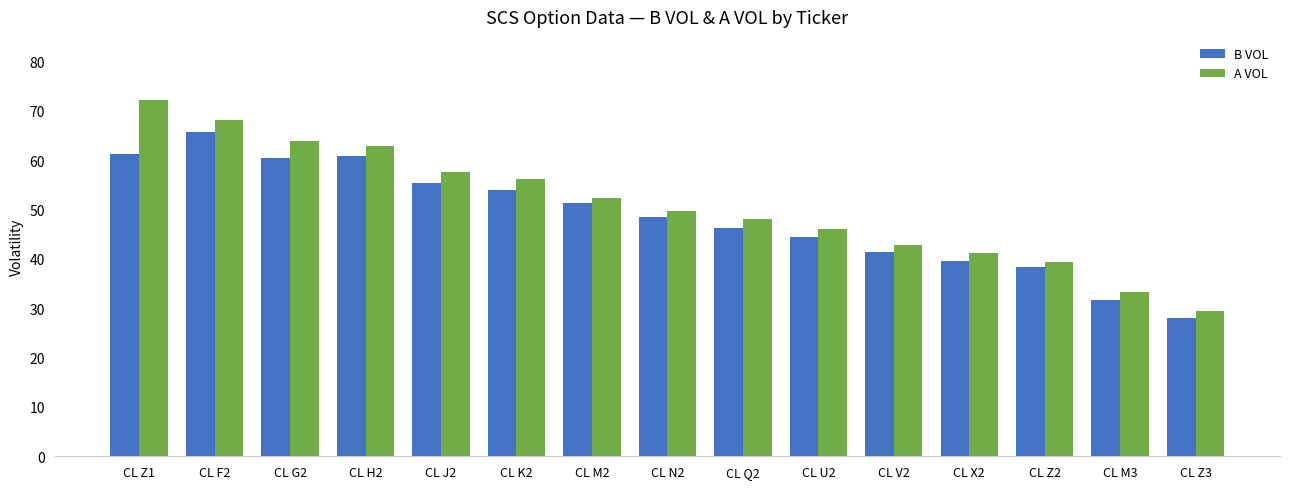

What is the value of the A VOL bar at the 7th from the left?

52.3